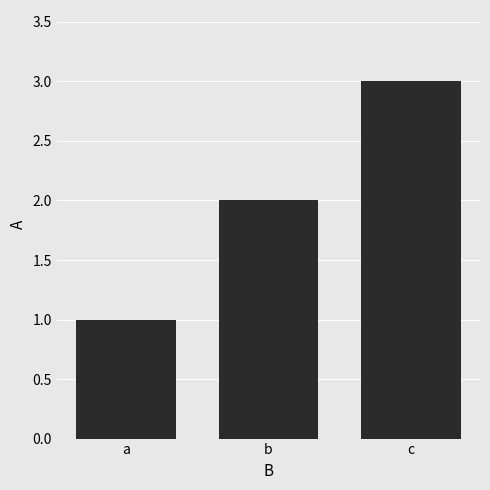

What is the sum of the values at a and c?

4